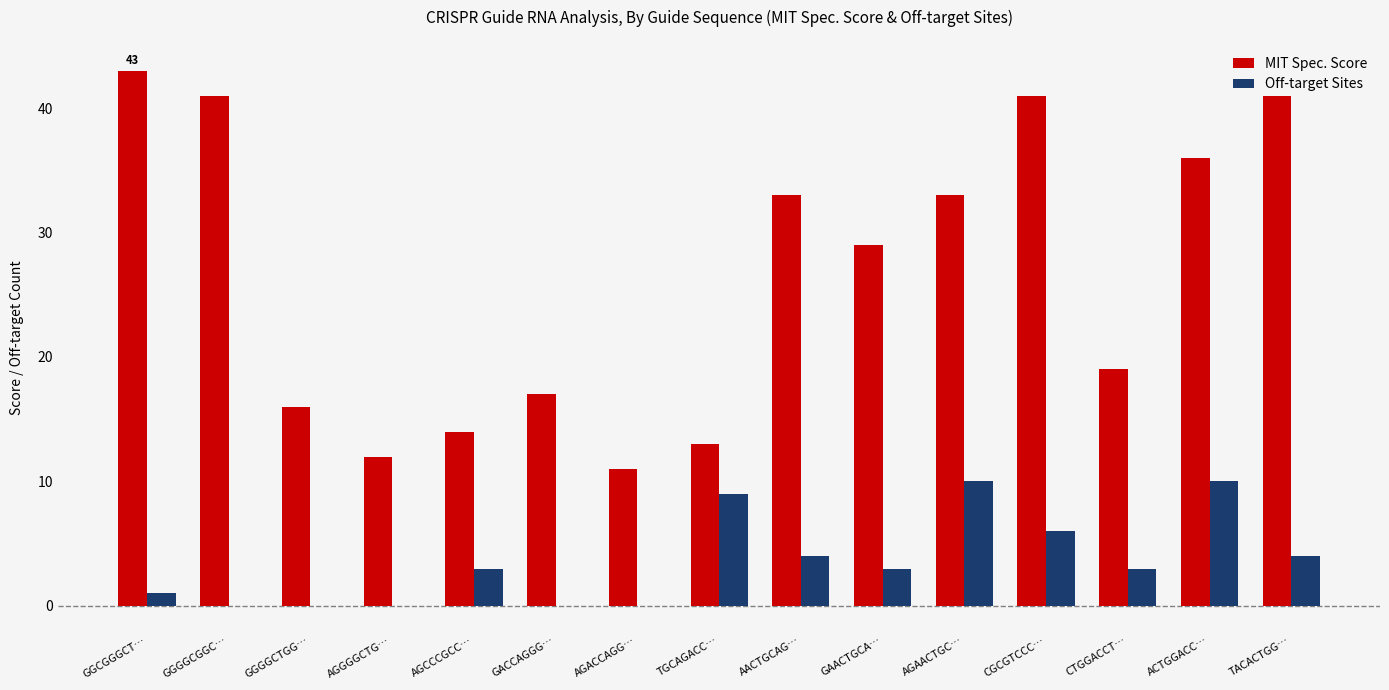

True or false: Off-target Sites has a value of 6 at AACTGCAG….

False